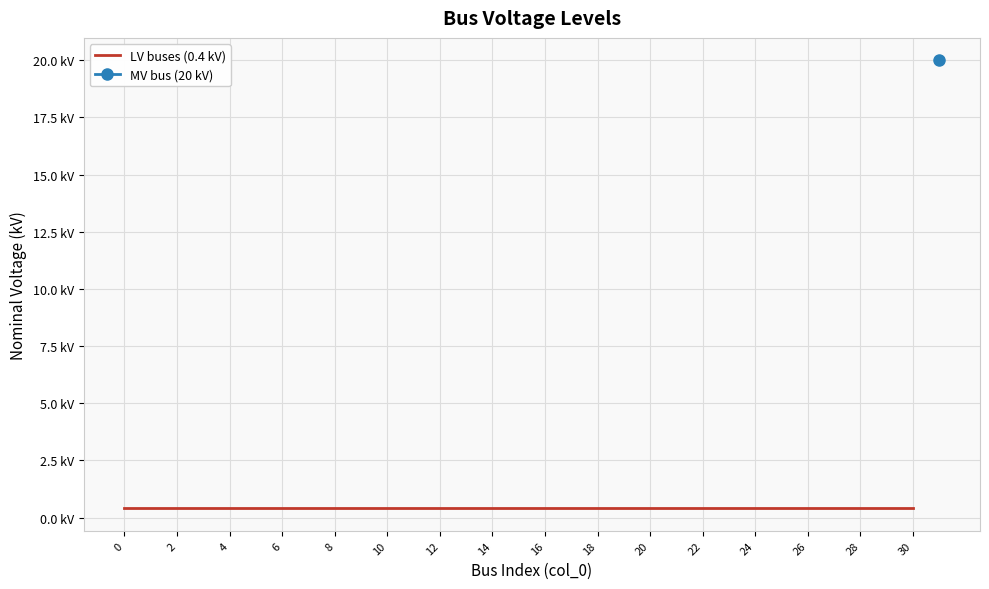

What is the sum of the values at 16 and 13?

0.8